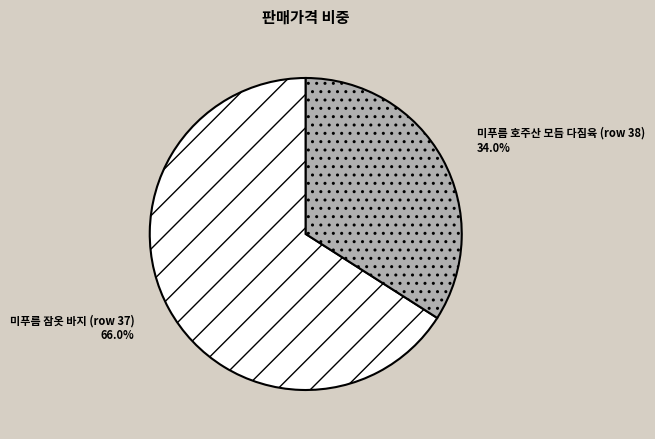

How many slices are in this pie chart?

2